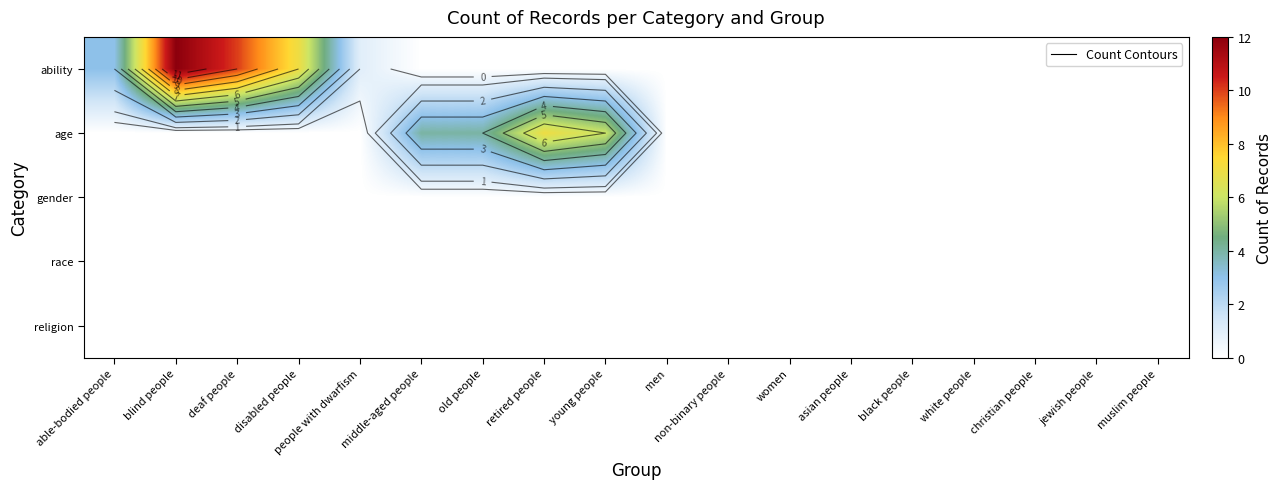

At how many categories does at least one series exceed 8?

2